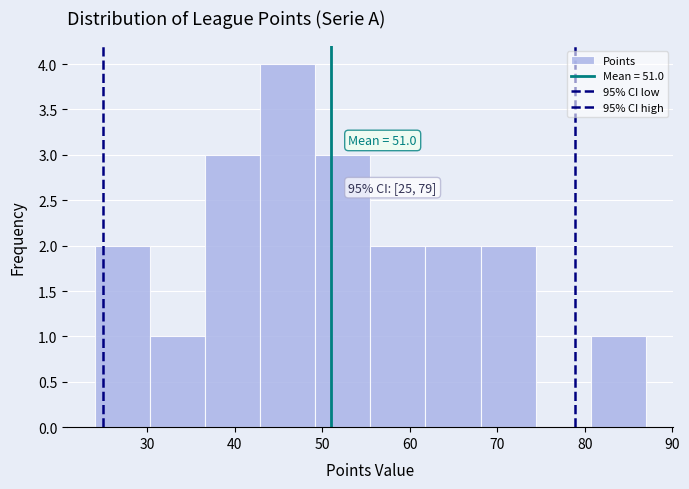

Over which range of the x-axis is the bar tallest?

42.9 to 49.2